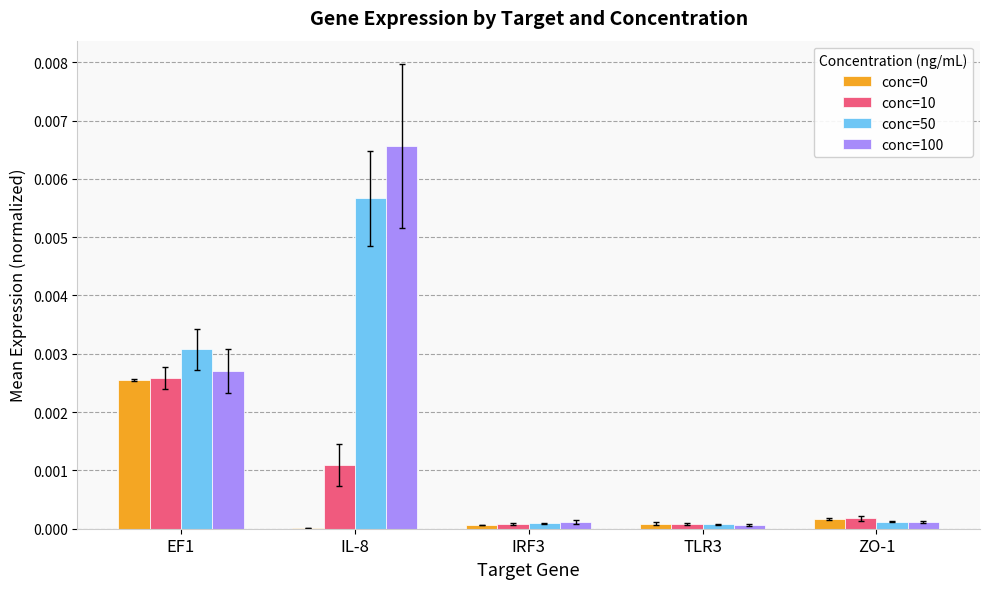

Which category has the highest value in the conc=10 series?

EF1